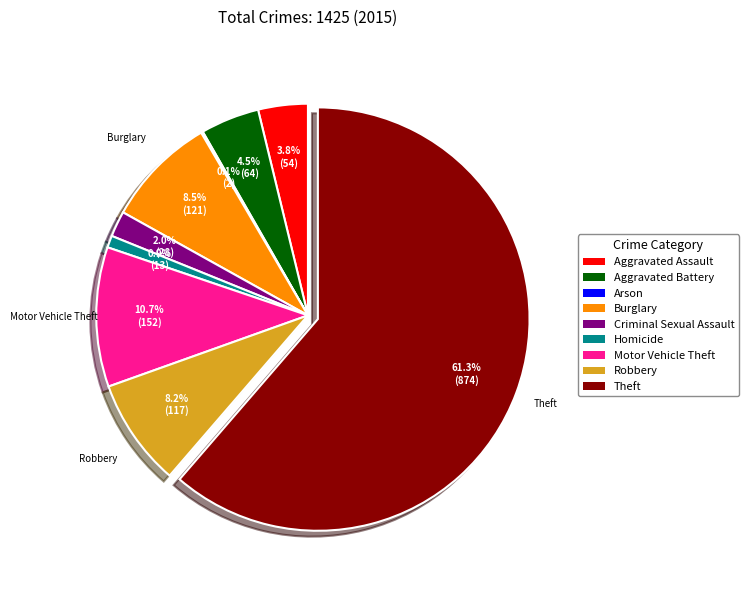

Is there a majority slice in this chart?

Yes